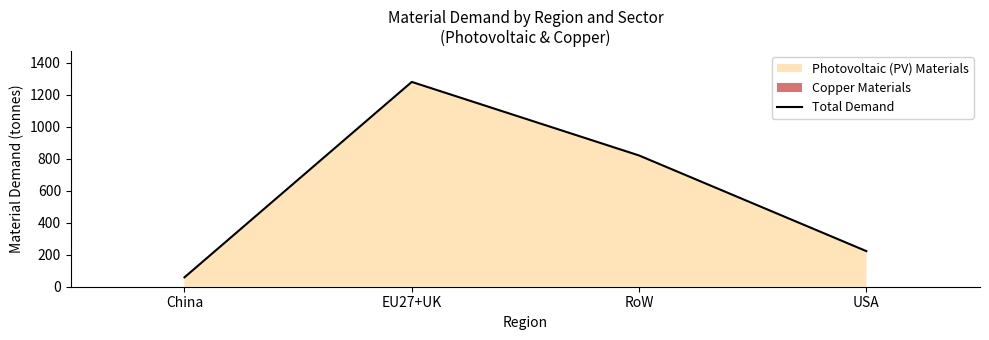

Which label corresponds to the largest value in the chart?

EU27+UK